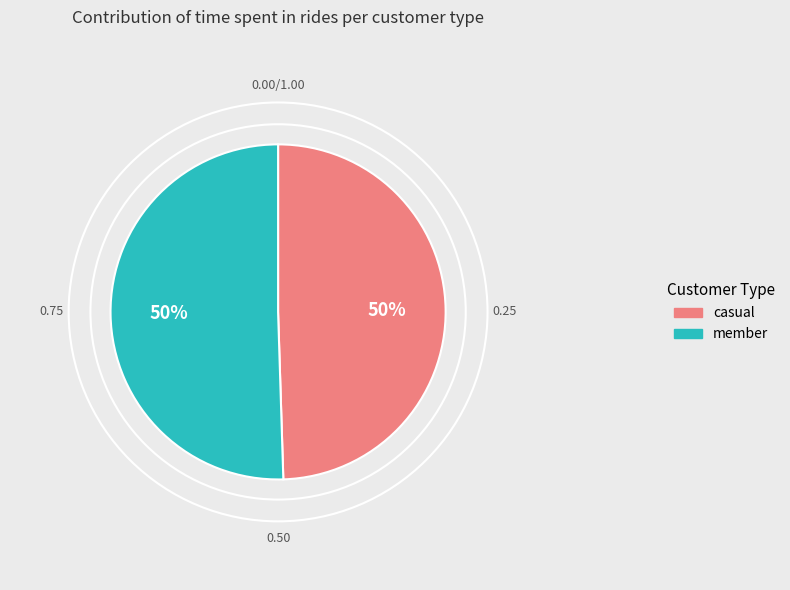

Combined, do member and casual account for over 50%?

Yes